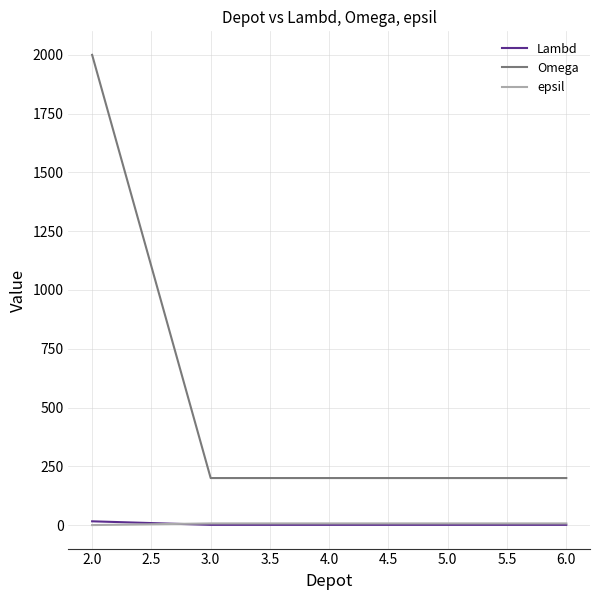

Which series has the largest range (max minus min)?

Omega